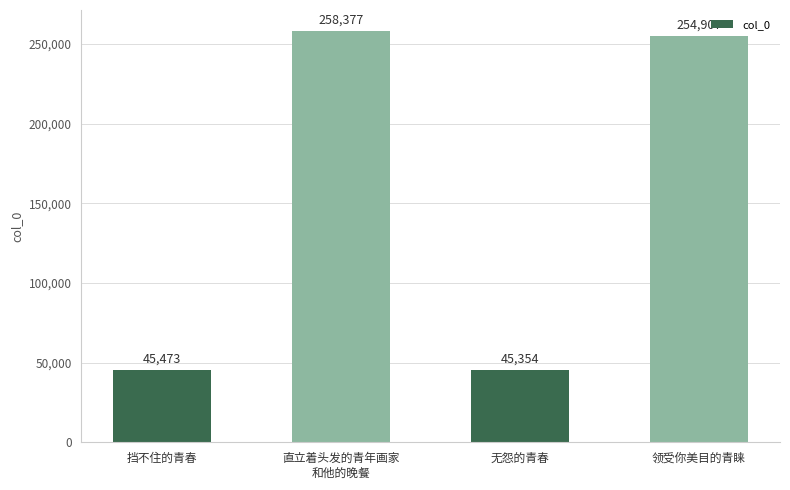

Read the value at 无怨的青春.

45354